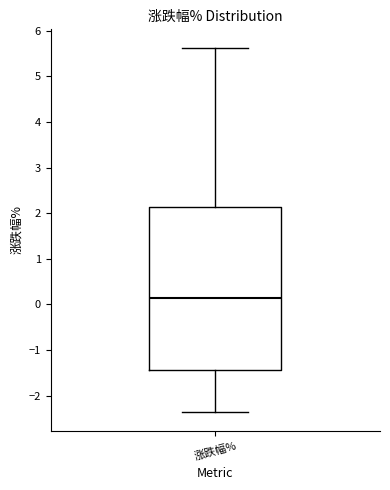

Where does the median line of the box for 涨跌幅% sit on the y-axis? The values are not printed on the chart, so give them approximately, as read against the axis.

0.1